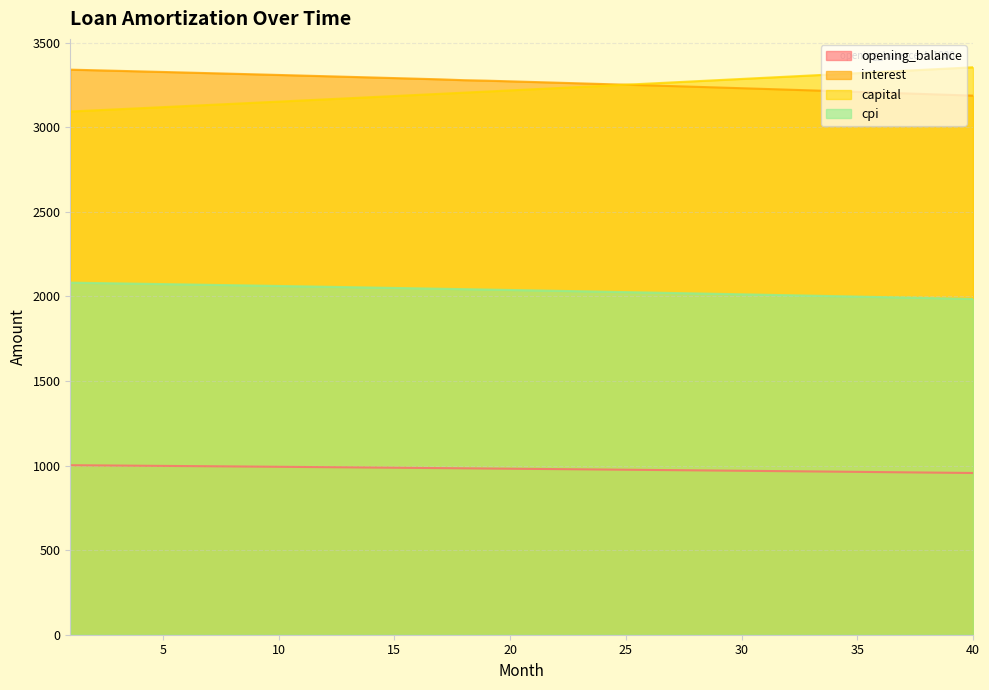

What is the value of the cpi point at the 19th from the left?

2040.3